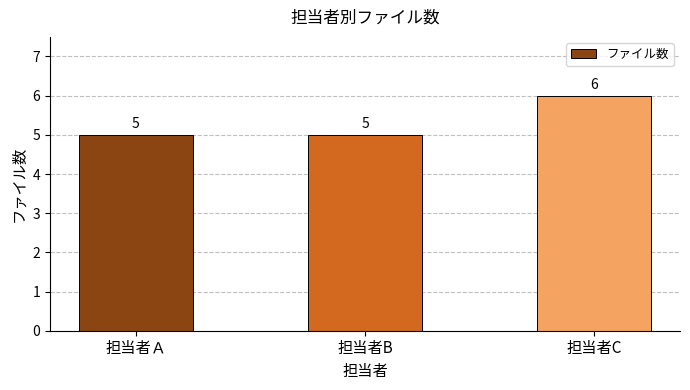

What is the change in value from 担当者Ａ to 担当者C?

+1